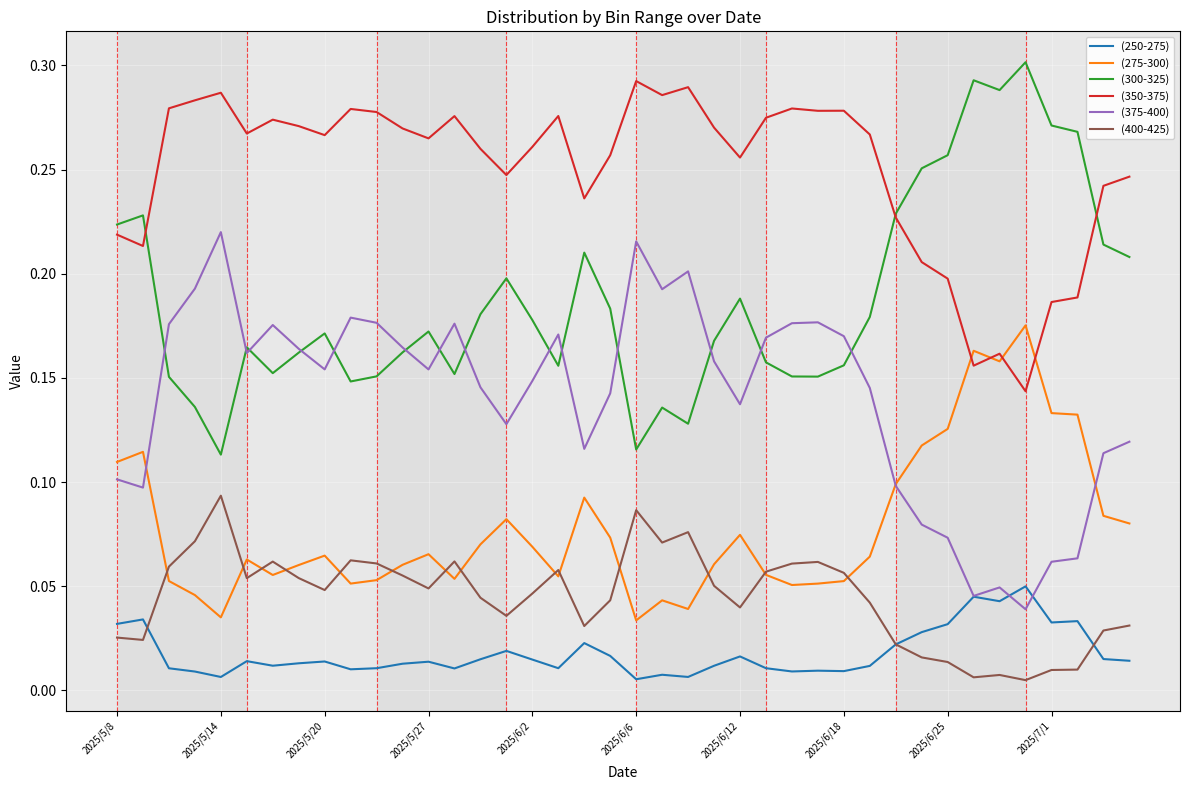

Which series has the widest spread of values?

(300-325)